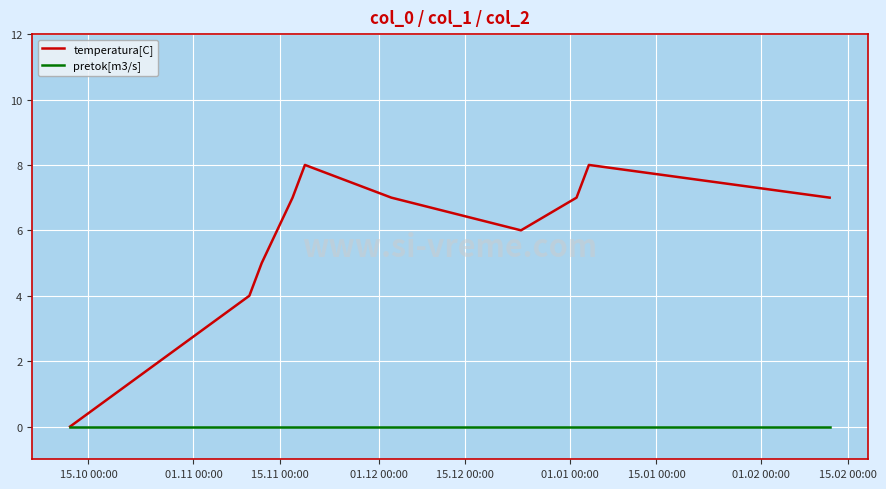

Rank the series by their average value, from highest to lowest.

temperatura[C], pretok[m3/s]